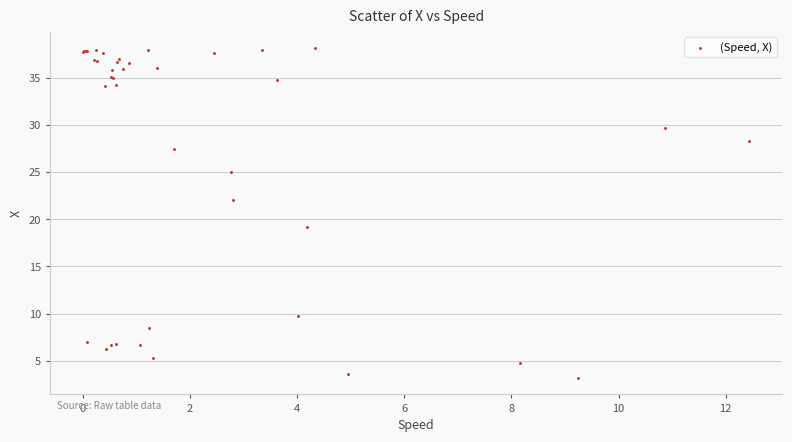

What Y value in the scatter plot is closest to 20?

19.2